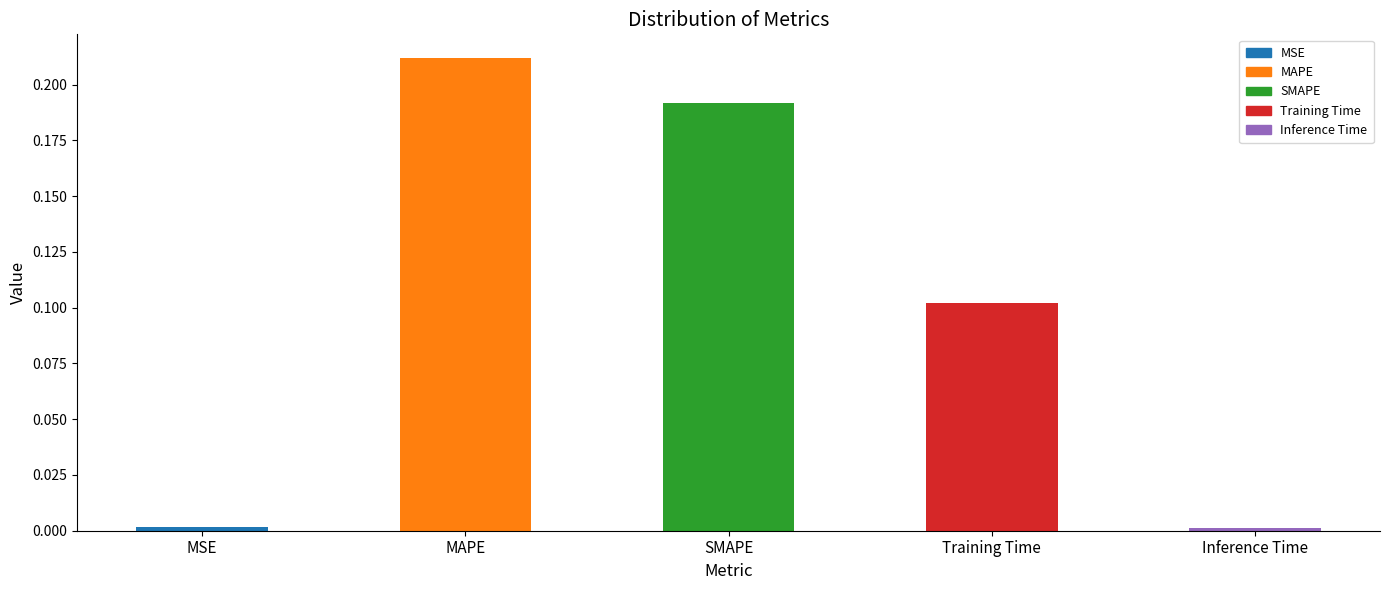

Which has a higher value, Inference Time or SMAPE?

SMAPE